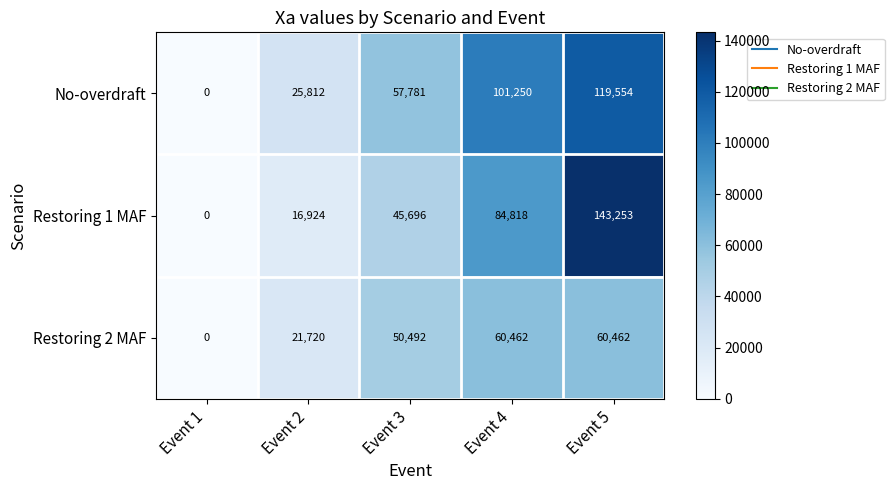

What is the difference between the maximum and second lowest values in the Restoring 1 MAF series?

126329